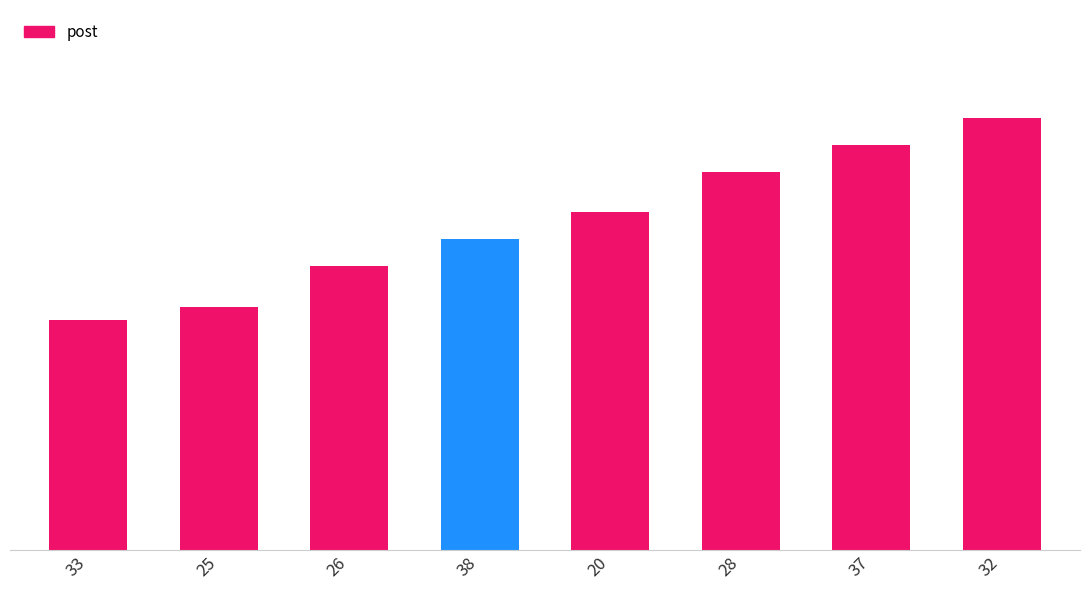

Is it true that the value at 33 is 17?

True